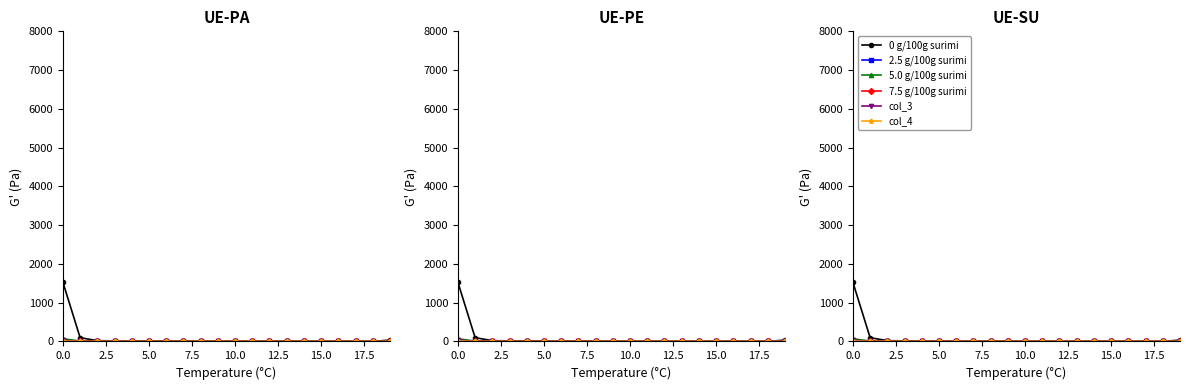

Which series changed the most between 0.0 and 5.0?

0 g/100g